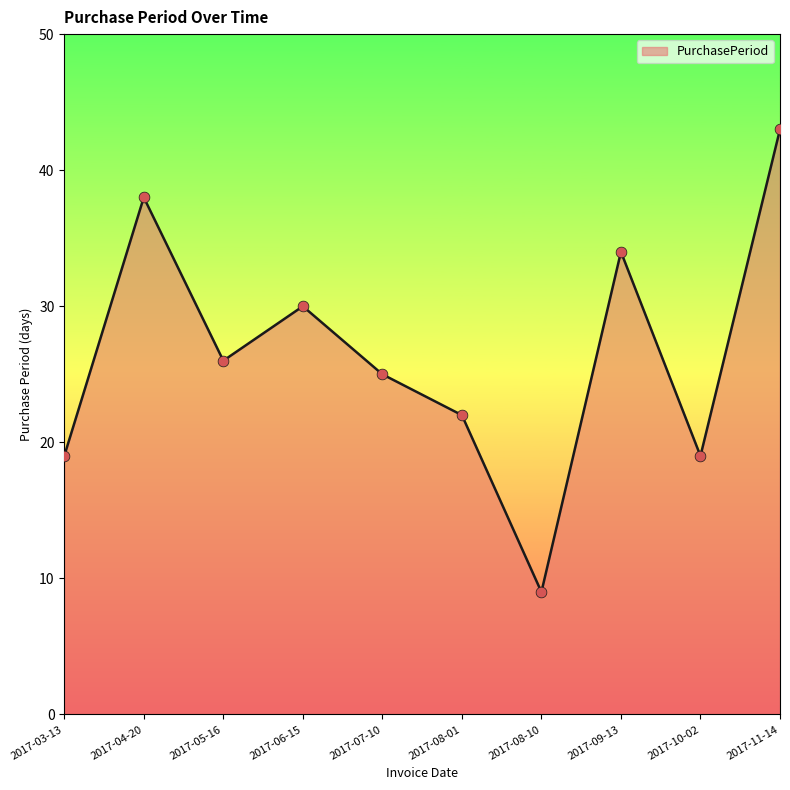

What is the change in value from 2017-04-20 to 2017-08-10?

-29